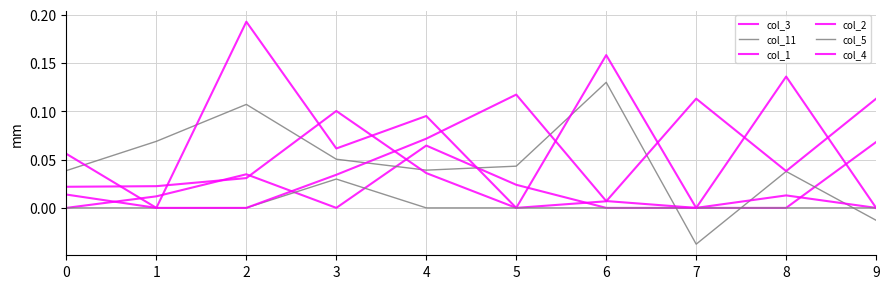

How many lines are shown in the chart?

6